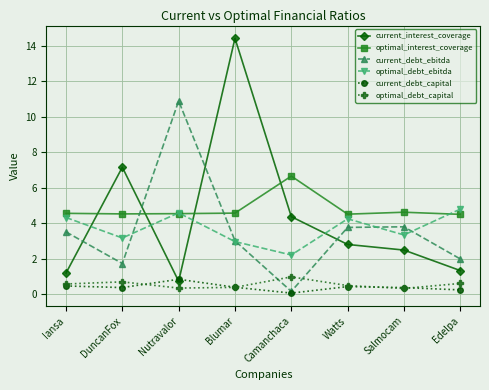

Rank the series by their maximum value, from lowest to highest.

current_debt_capital, optimal_debt_capital, optimal_debt_ebitda, optimal_interest_coverage, current_debt_ebitda, current_interest_coverage